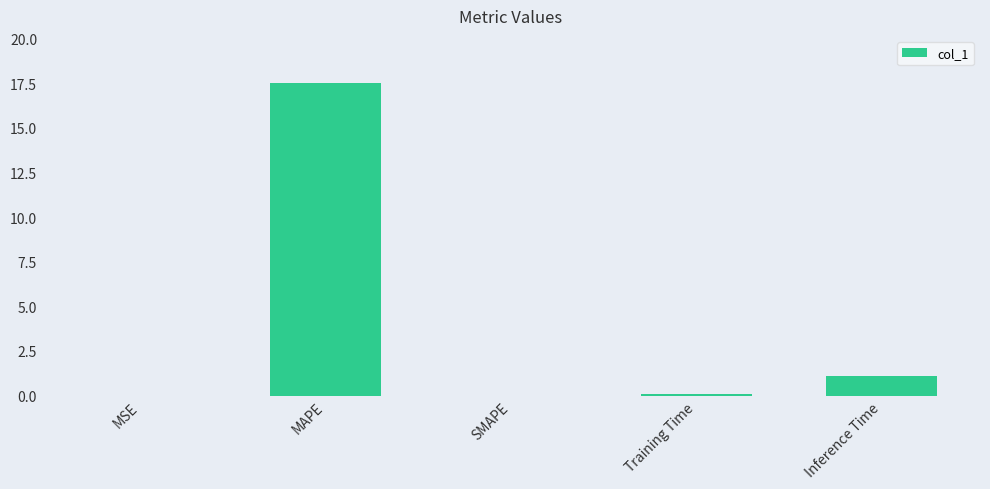

What is the sum of all values?

18.7